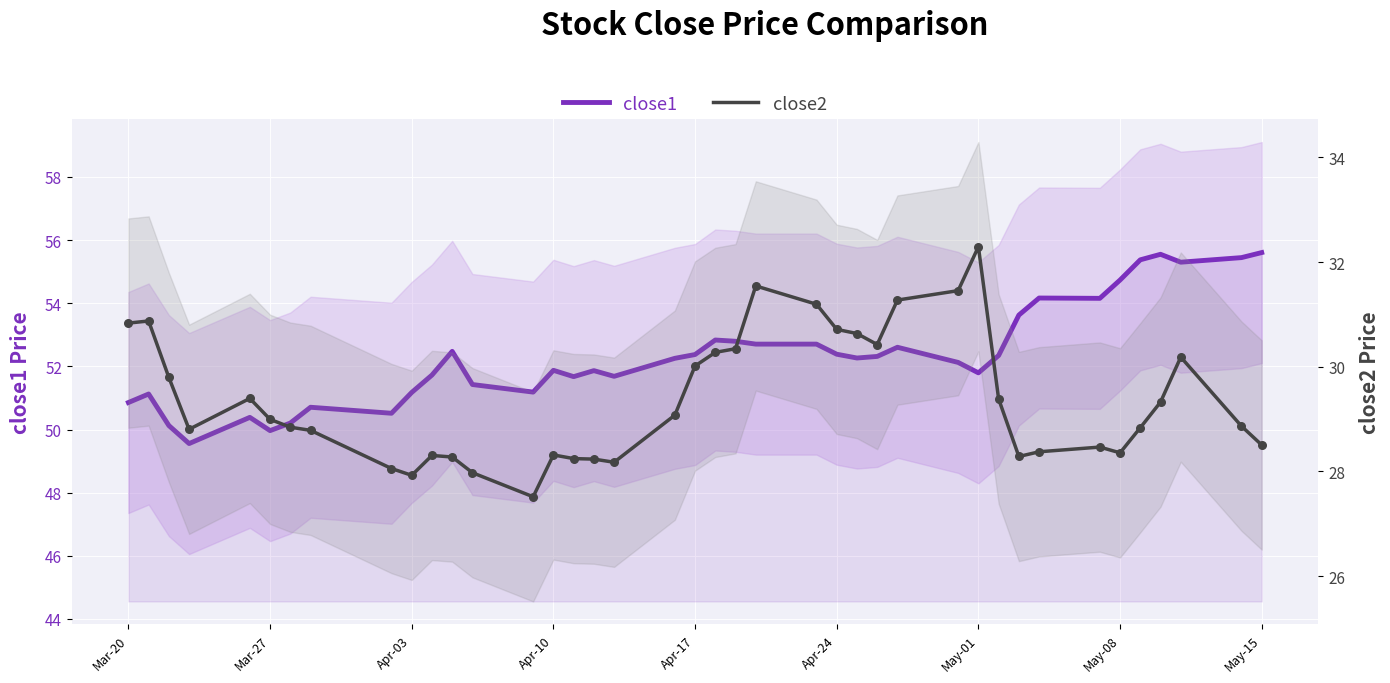

Is the value of close1 at 20 greater than the value of close2 at 30?

Yes